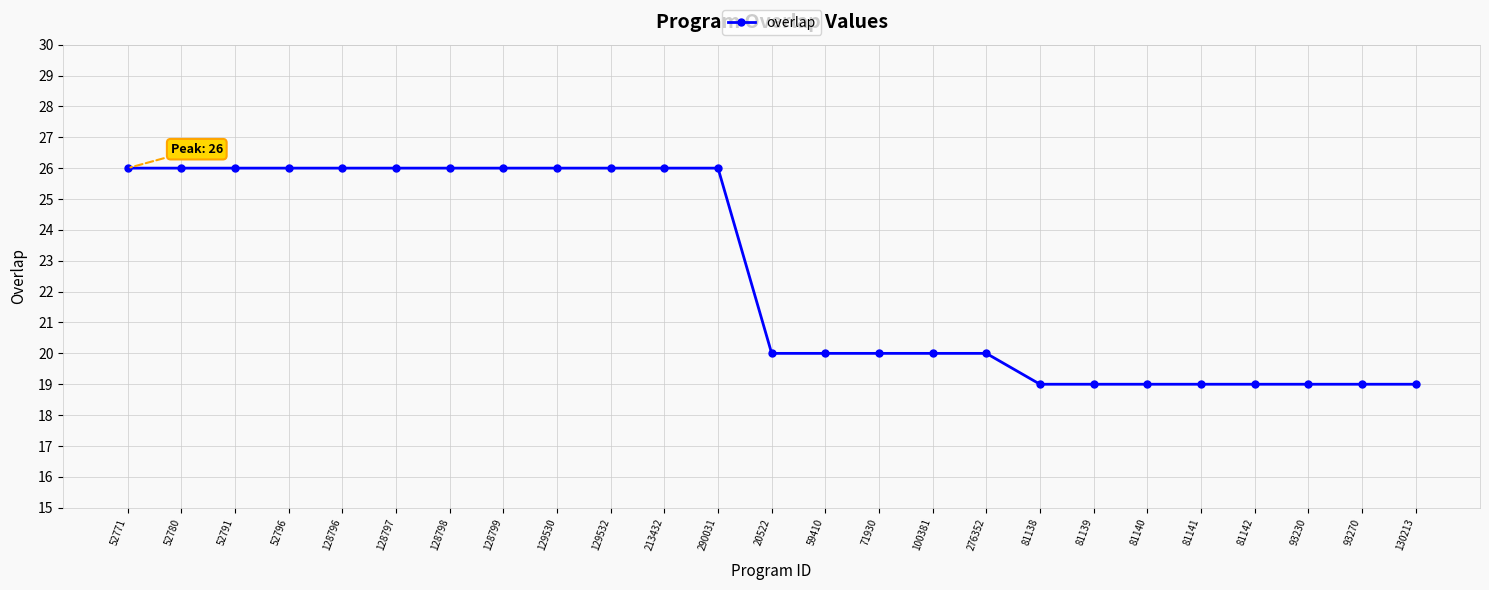

What is the label of the 24th point from the right?

52780